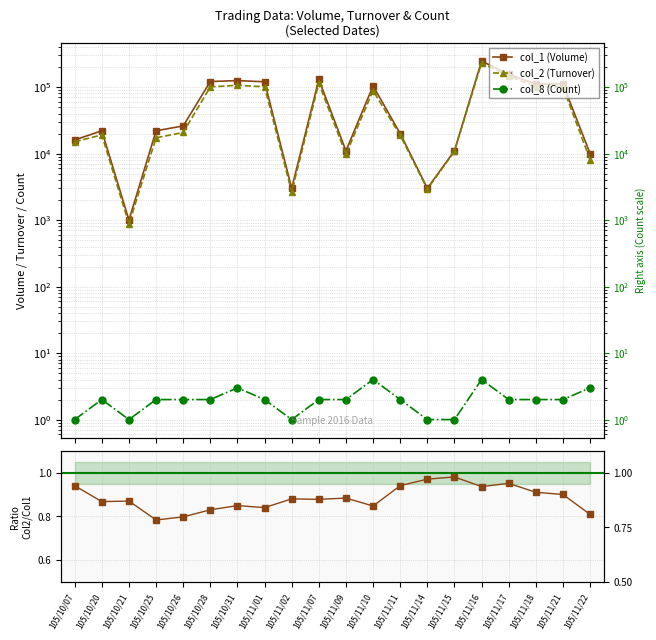

True or false: col_8 (Count) and col_1 (Volume) intersect in this chart.

False